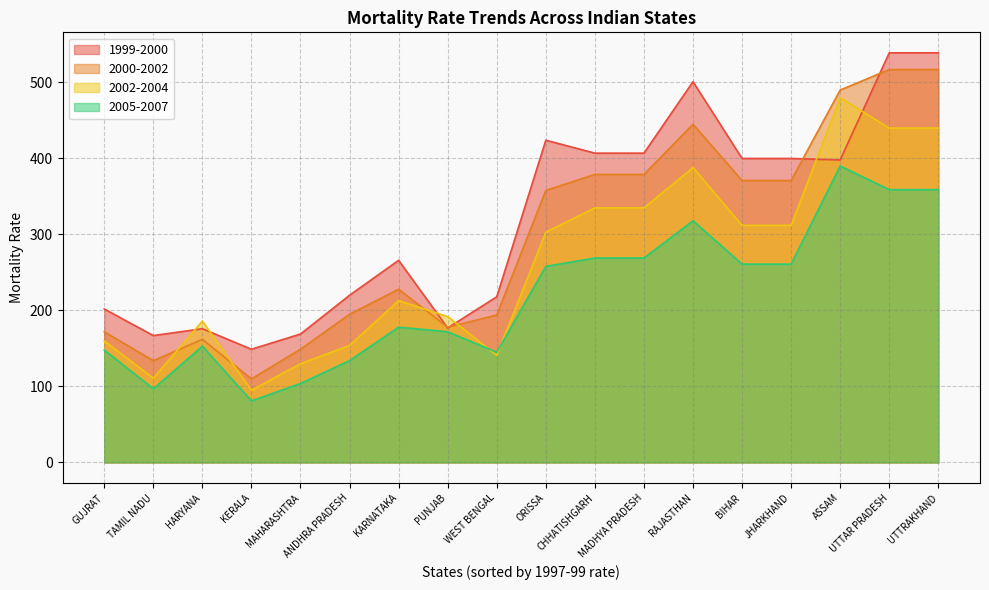

Reading left to right, what are all the values shown in this chart?

1999-2000: ANDHRA PRADESH=220	ASSAM=398	BIHAR=400	JHARKHAND=400	GUJRAT=202	HARYANA=176	KARNATAKA=266	KERALA=149	MADHYA PRADESH=407	CHHATISHGARH=407	MAHARASHTRA=169	ORISSA=424	PUNJAB=177	RAJASTHAN=501	TAMIL NADU=167	UTTAR PRADESH=539	UTTRAKHAND=539	WEST BENGAL=218
2000-2002: ANDHRA PRADESH=195	ASSAM=490	BIHAR=371	JHARKHAND=371	GUJRAT=172	HARYANA=162	KARNATAKA=228	KERALA=110	MADHYA PRADESH=379	CHHATISHGARH=379	MAHARASHTRA=149	ORISSA=358	PUNJAB=178	RAJASTHAN=445	TAMIL NADU=134	UTTAR PRADESH=517	UTTRAKHAND=517	WEST BENGAL=194
2002-2004: ANDHRA PRADESH=154	ASSAM=480	BIHAR=312	JHARKHAND=312	GUJRAT=160	HARYANA=186	KARNATAKA=213	KERALA=95	MADHYA PRADESH=335	CHHATISHGARH=335	MAHARASHTRA=130	ORISSA=303	PUNJAB=192	RAJASTHAN=388	TAMIL NADU=111	UTTAR PRADESH=440	UTTRAKHAND=440	WEST BENGAL=141
2005-2007: ANDHRA PRADESH=134	ASSAM=390	BIHAR=261	JHARKHAND=261	GUJRAT=148	HARYANA=153	KARNATAKA=178	KERALA=81	MADHYA PRADESH=269	CHHATISHGARH=269	MAHARASHTRA=104	ORISSA=258	PUNJAB=172	RAJASTHAN=318	TAMIL NADU=97	UTTAR PRADESH=359	UTTRAKHAND=359	WEST BENGAL=145